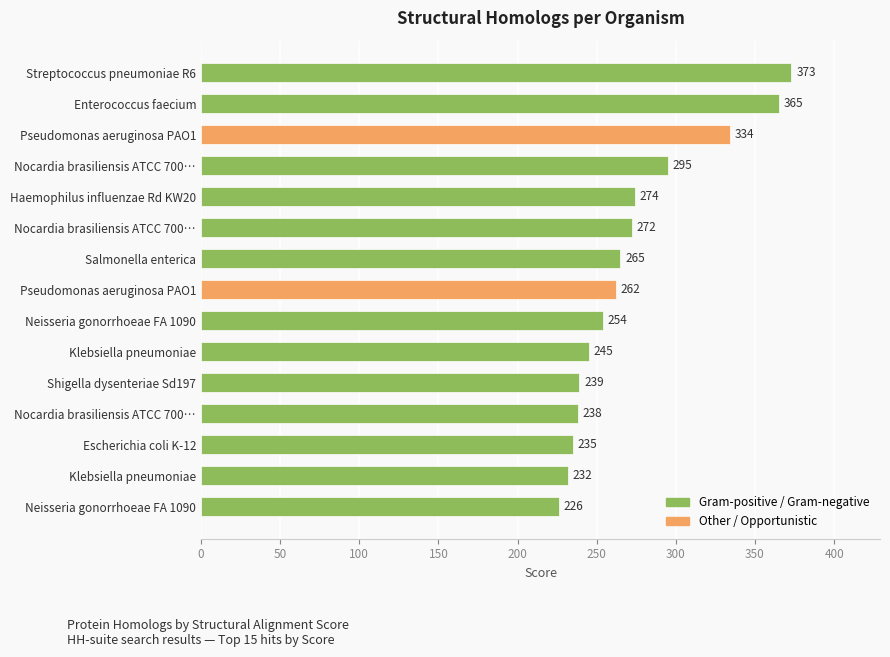

Does the chart contain stacked bars?

No